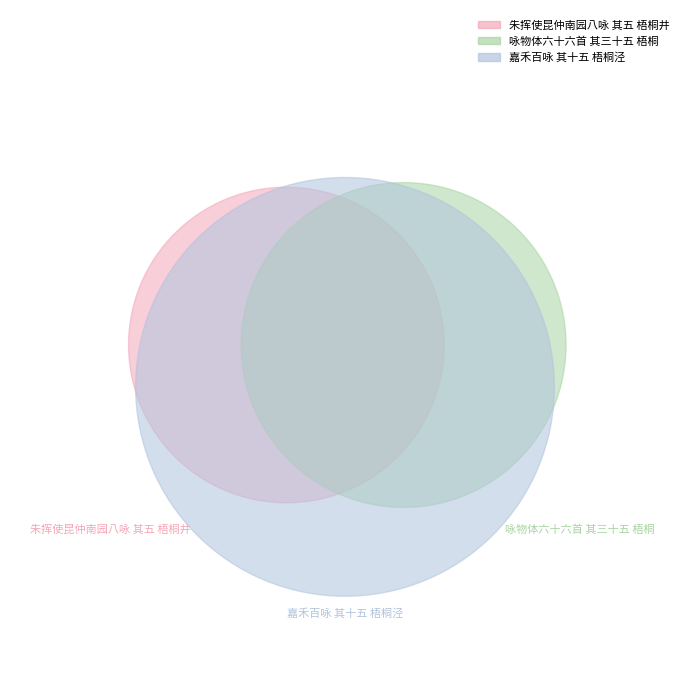

Which category has the biggest portion of the pie?

嘉禾百咏 其十五 梧桐泾